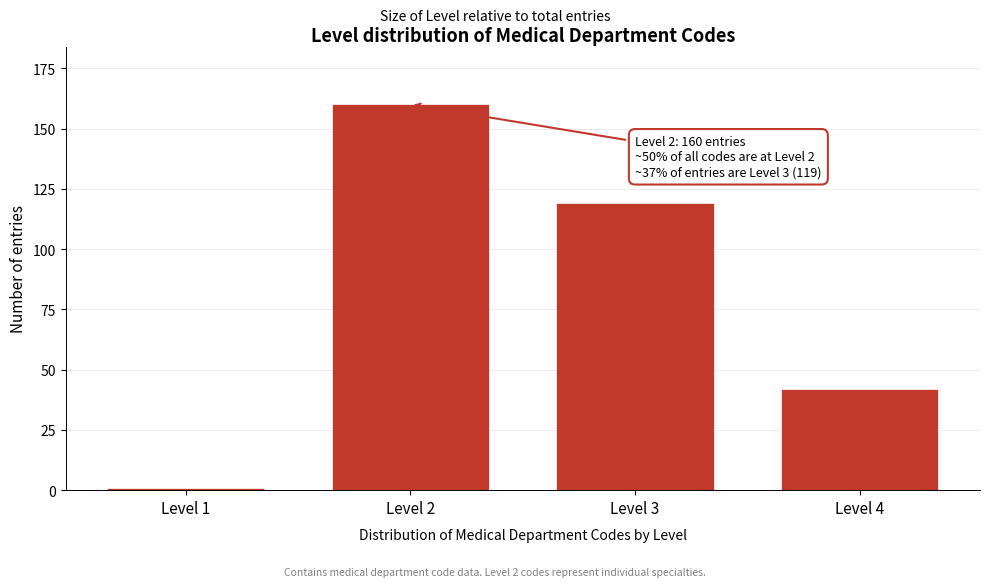

Reading right to left, extract all data points from this chart.

42	119	160	1